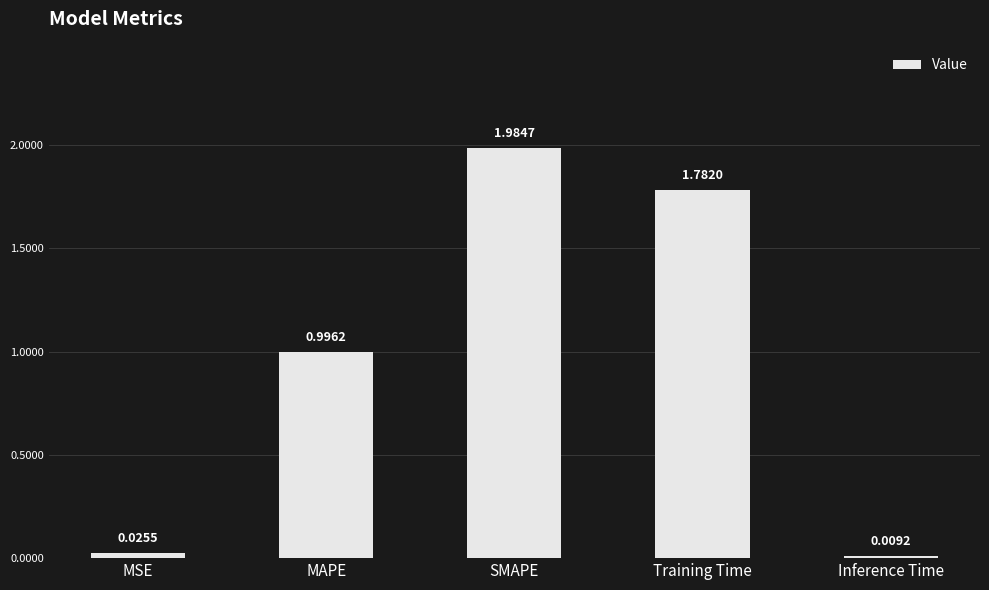

What is the difference between the values at MAPE and Inference Time?

1.0